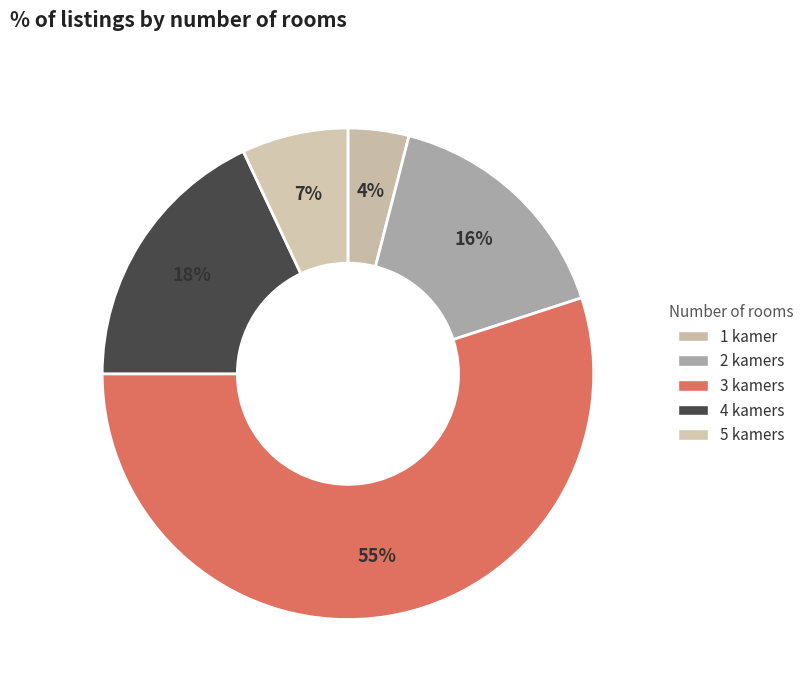

What is the change in value from 1 kamer to 5 kamers?

+3